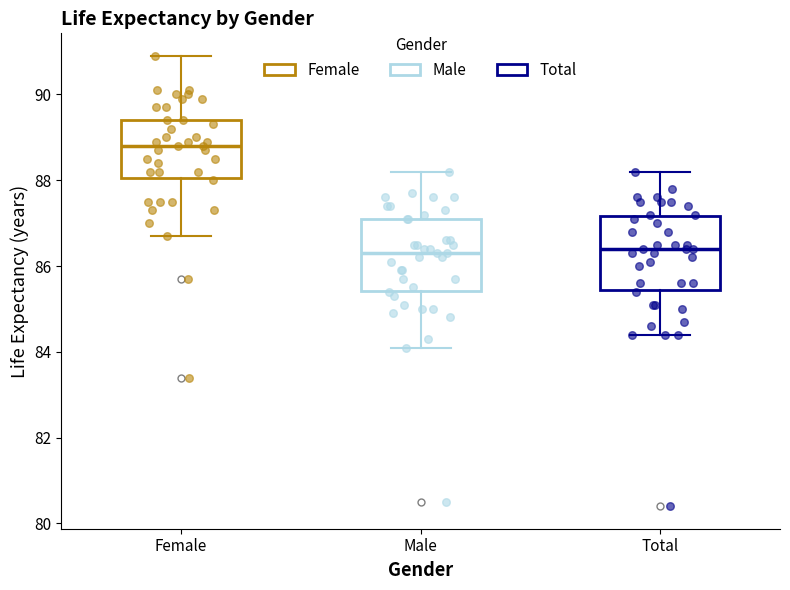

Reading left to right, transcribe this box plot: for each box, give where its median line is, the range the box spans, and where its two whiskers end, as read against the y-axis. The values are not printed on the chart, so give them approximately, as read against the axis.

Female: median 88.8, box 88.0 to 89.4, whiskers 86.8 to 91.0
Male: median 86.4, box 85.4 to 87.2, whiskers 84.2 to 88.2
Total: median 86.4, box 85.4 to 87.2, whiskers 84.4 to 88.2